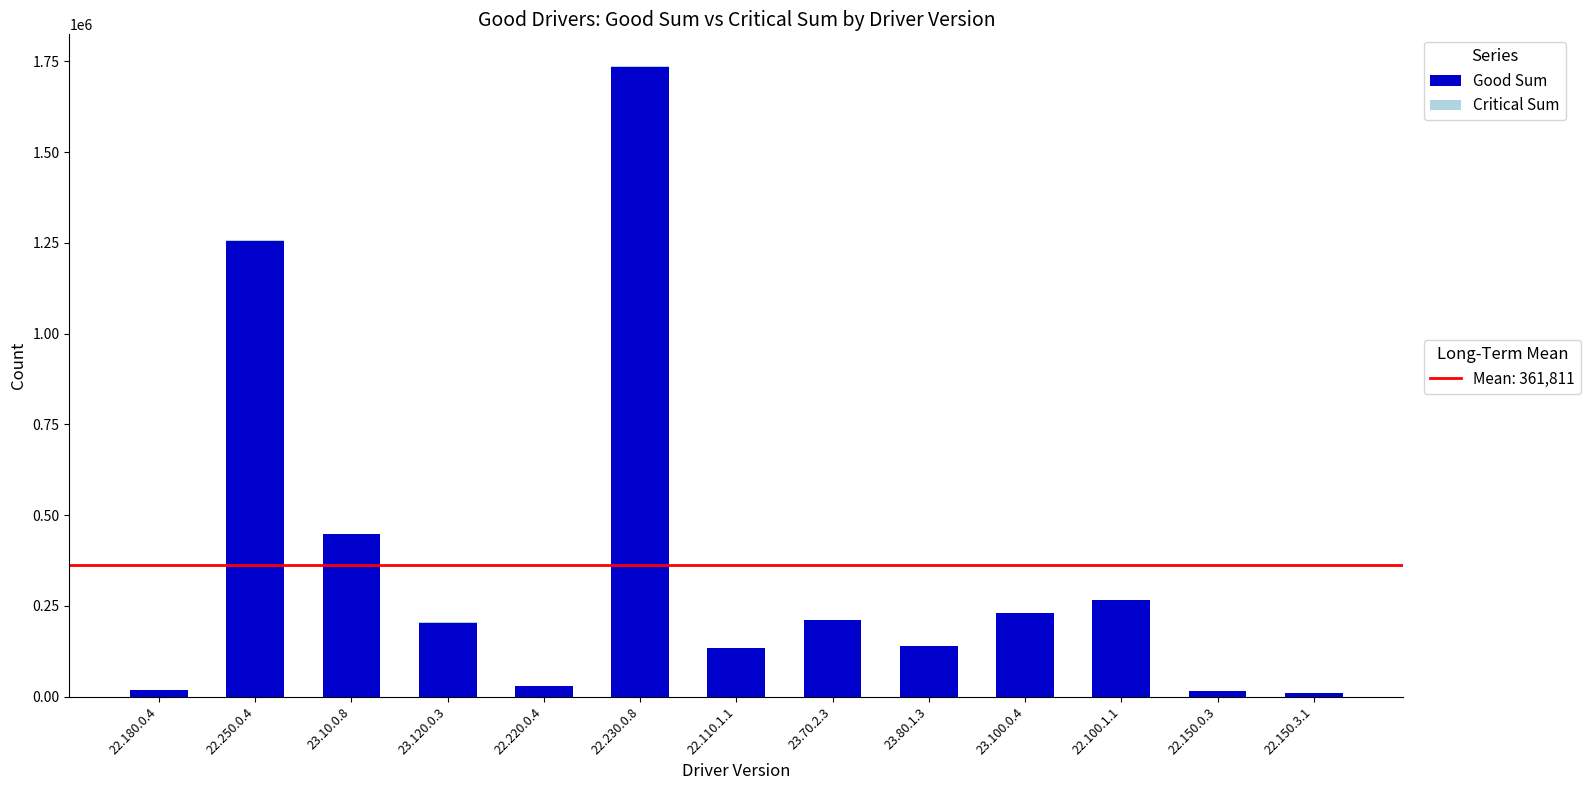

At which category is the sum across all series the highest?

22.230.0.8